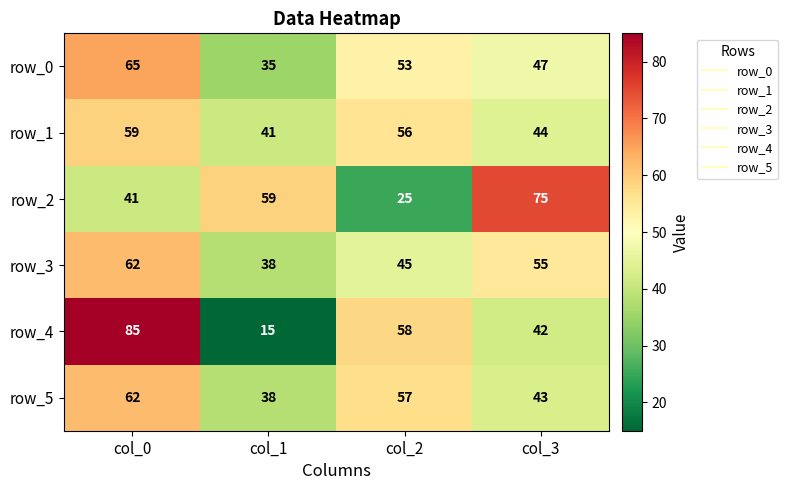

At which category does the chart reach its peak across all series?

col_0